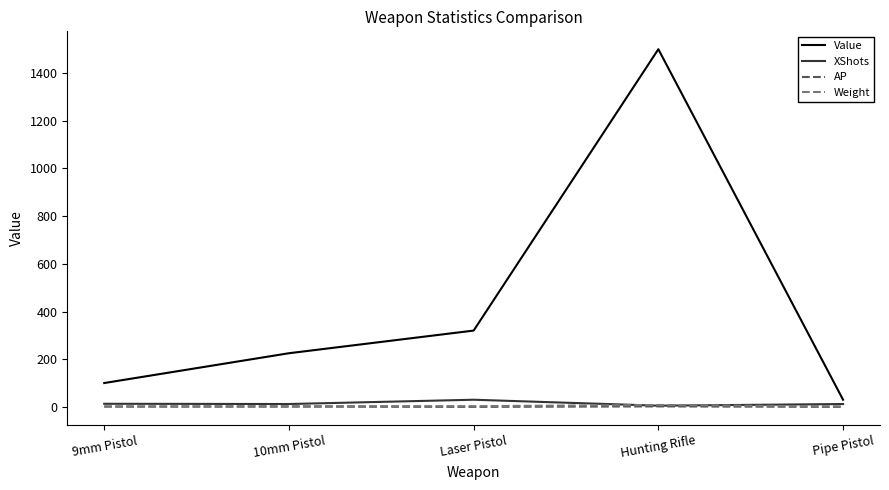

Which series has the widest spread of values?

Value